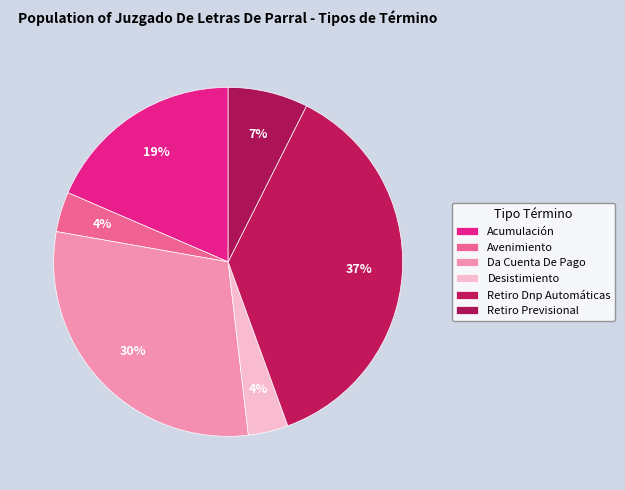

Is it true that Da Cuenta De Pago is 37% of the pie?

False